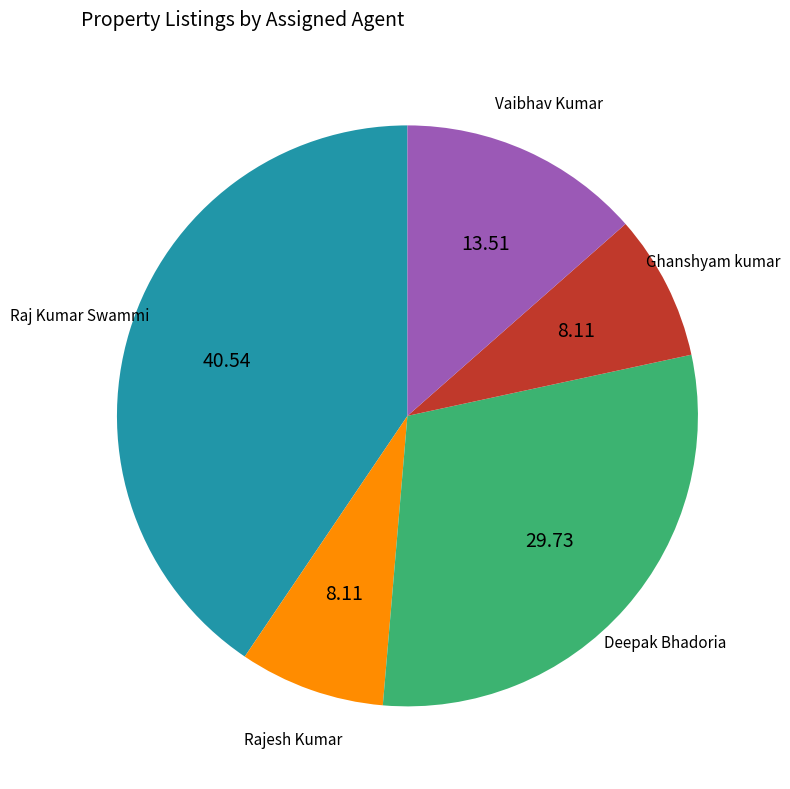

Is there a majority slice in this chart?

No